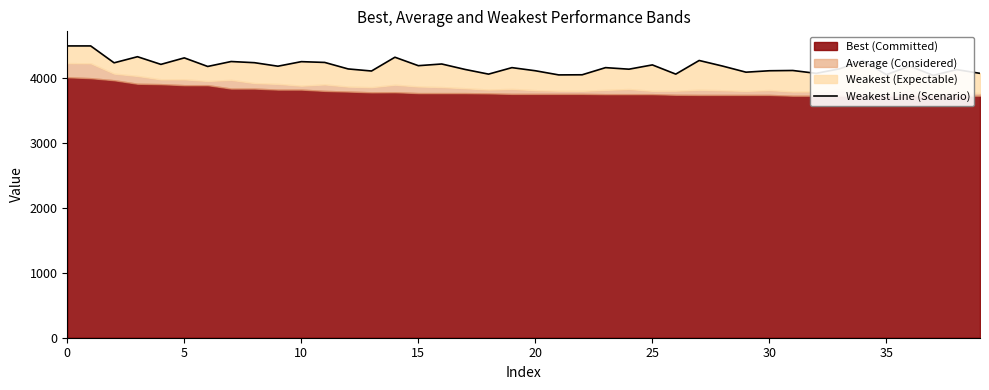

Count the number of values greater than 4174.

19